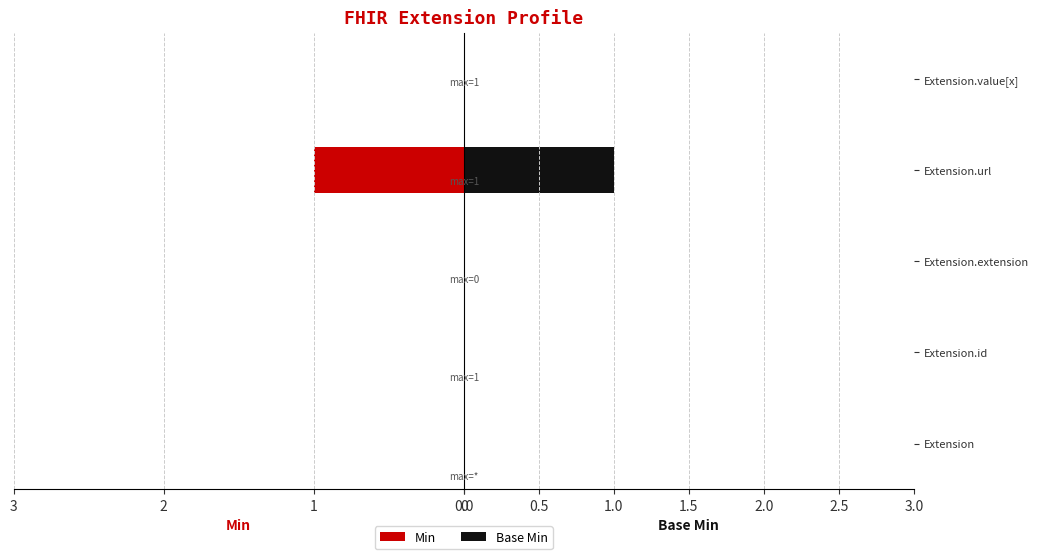

How many bars are there in total?

10